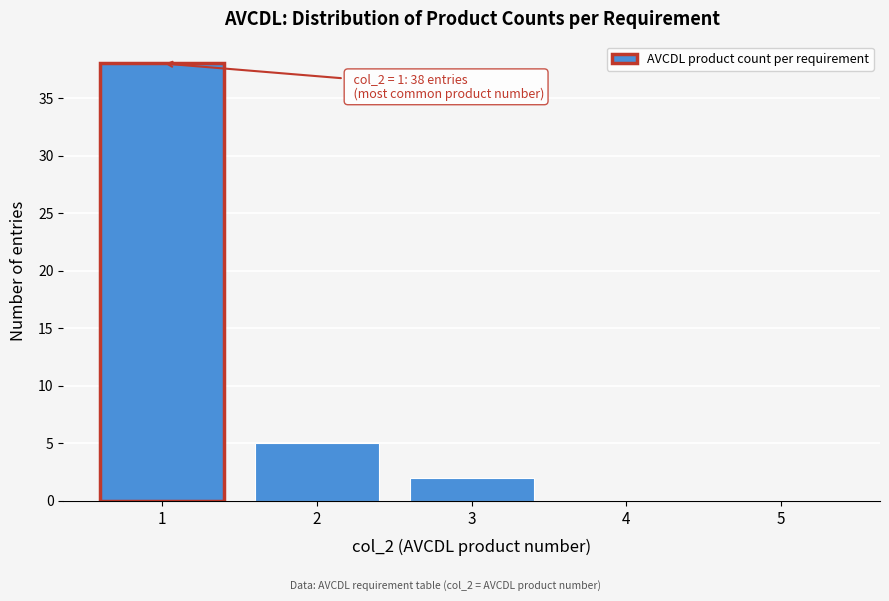

Reading left to right, what are all the values shown in this chart?

1=38	2=5	3=2	4=0	5=0